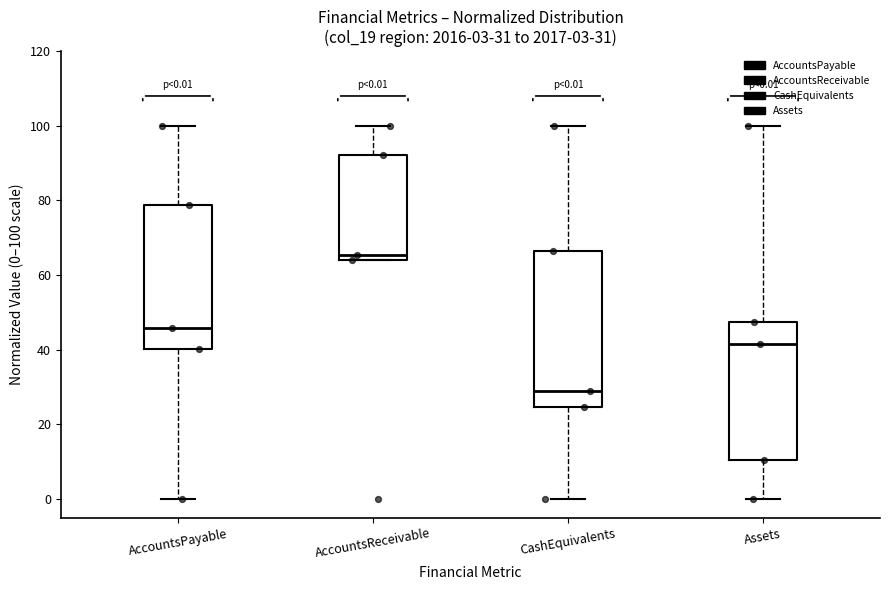

Which box has the highest median line?

AccountsReceivable